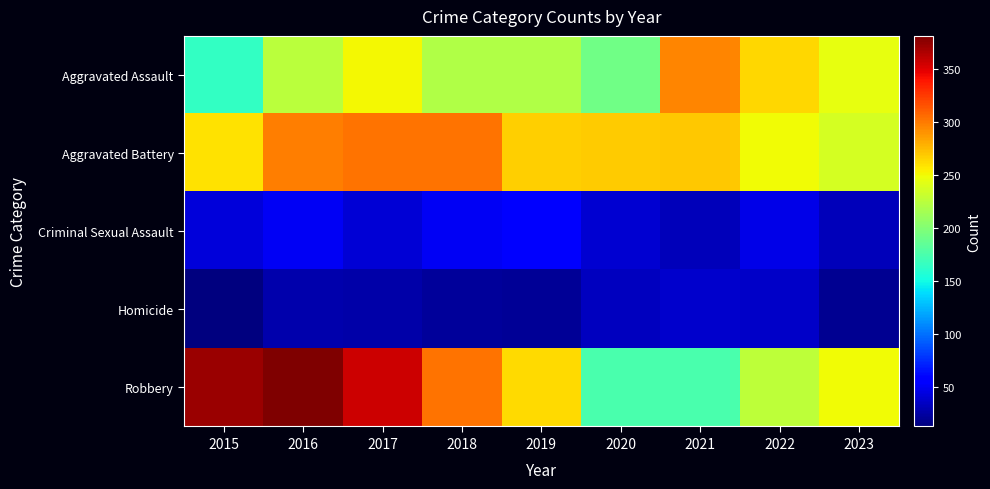

How many categories are shown in the chart?

9